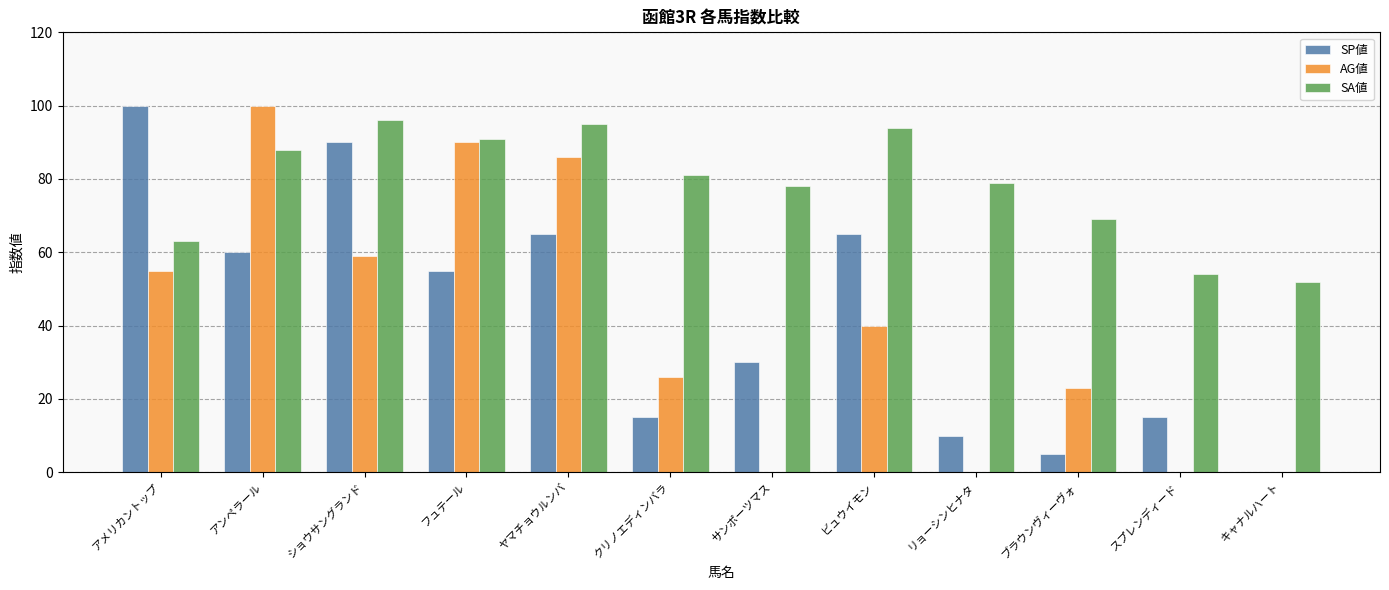

Is the value of SA値 at ヤマチョウルンバ greater than the value of AG値 at スプレンディード?

Yes